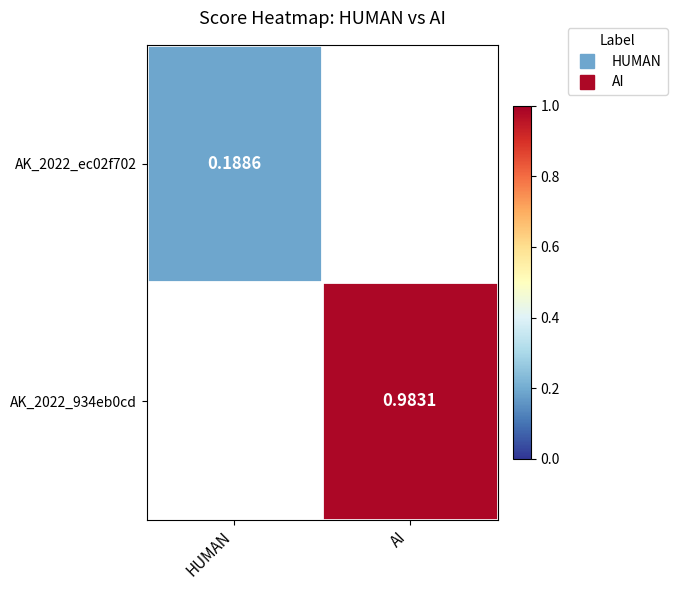

The AK_2022_934eb0cd series shows 1.3 at AI. True or false?

False